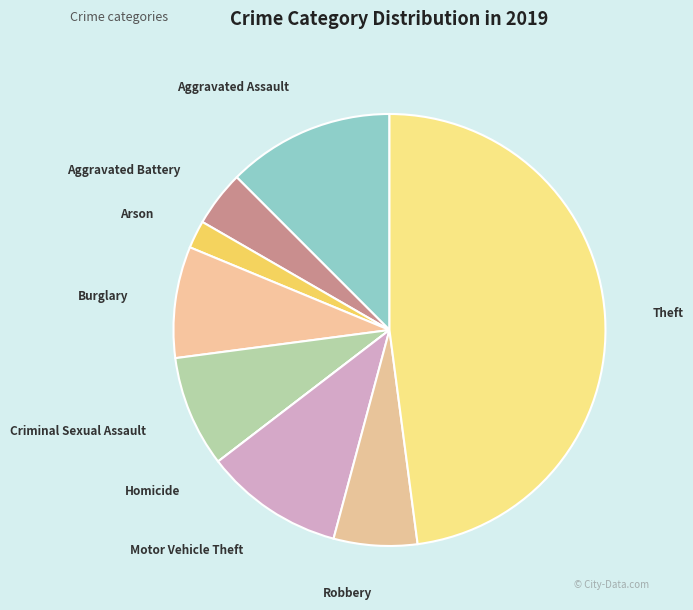

Which category has the biggest portion of the pie?

Theft